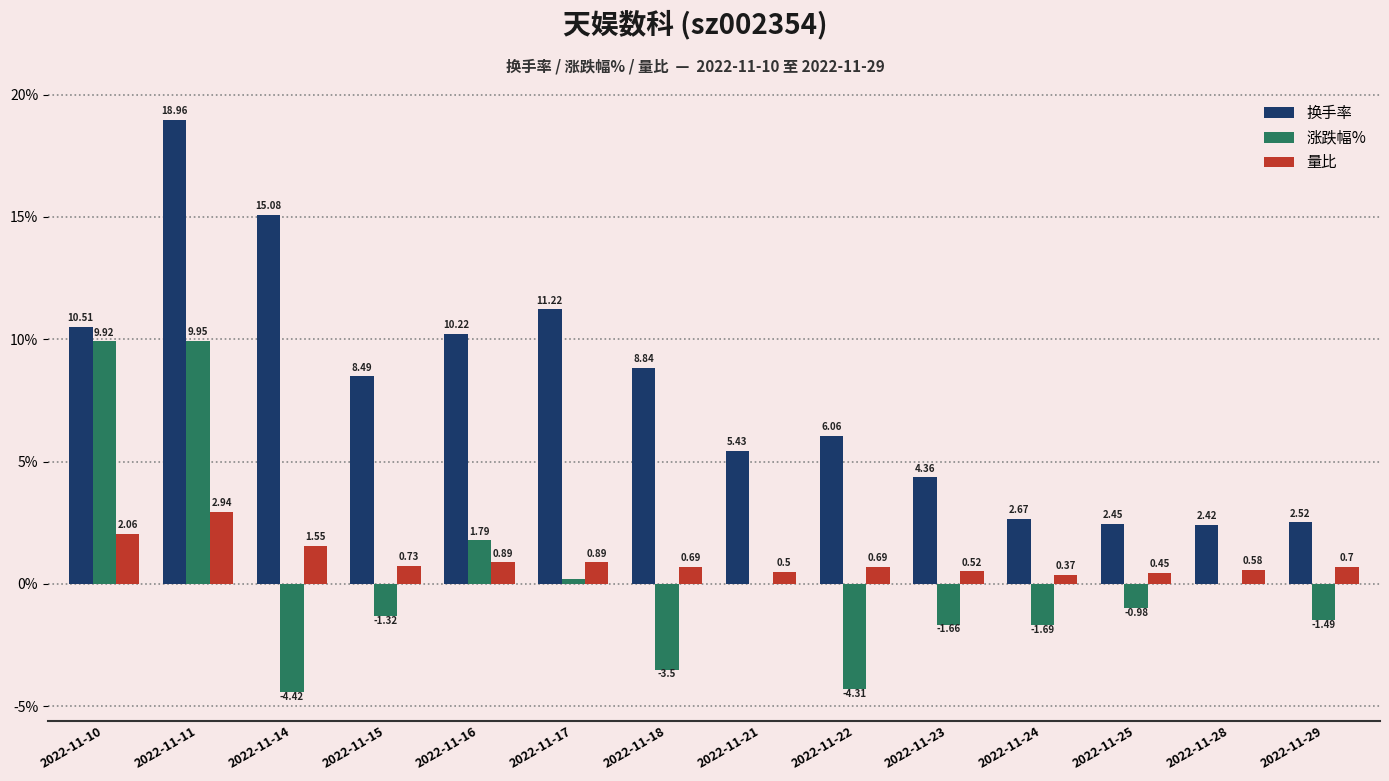

Which series changed the most between 2022-11-21 and 2022-11-22?

涨跌幅%